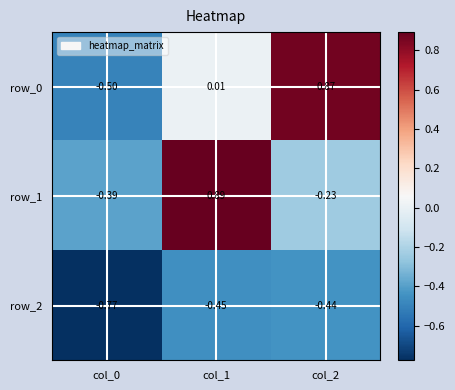

How many data points in row_1 are above 0?

1